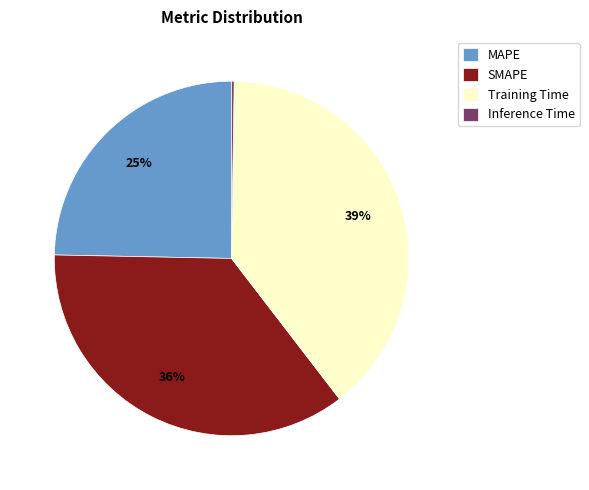

True or false: SMAPE accounts for 24% of the total.

False